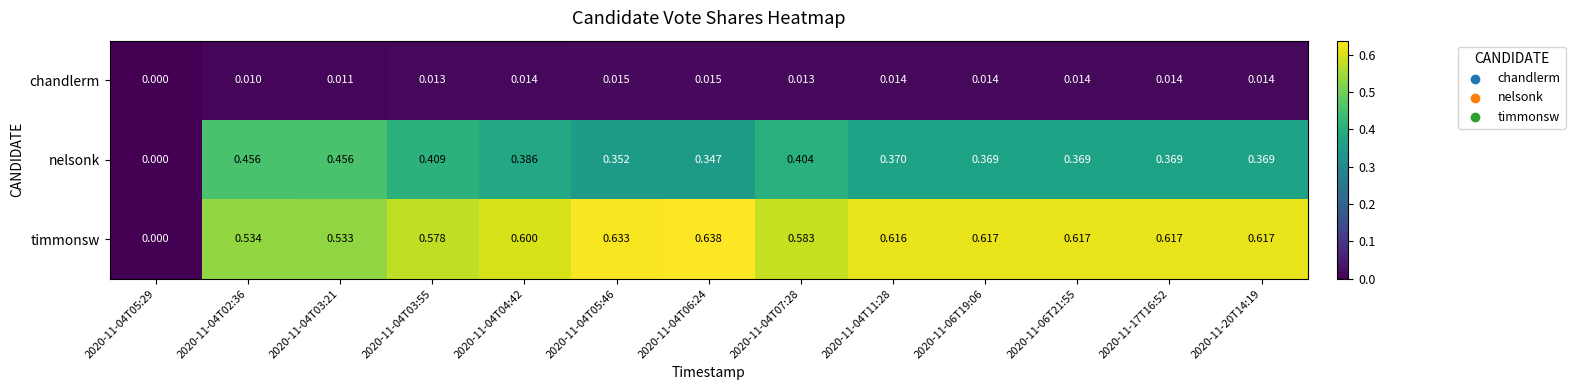

Which label corresponds to the largest value in the chart?

2020-11-04T06:24